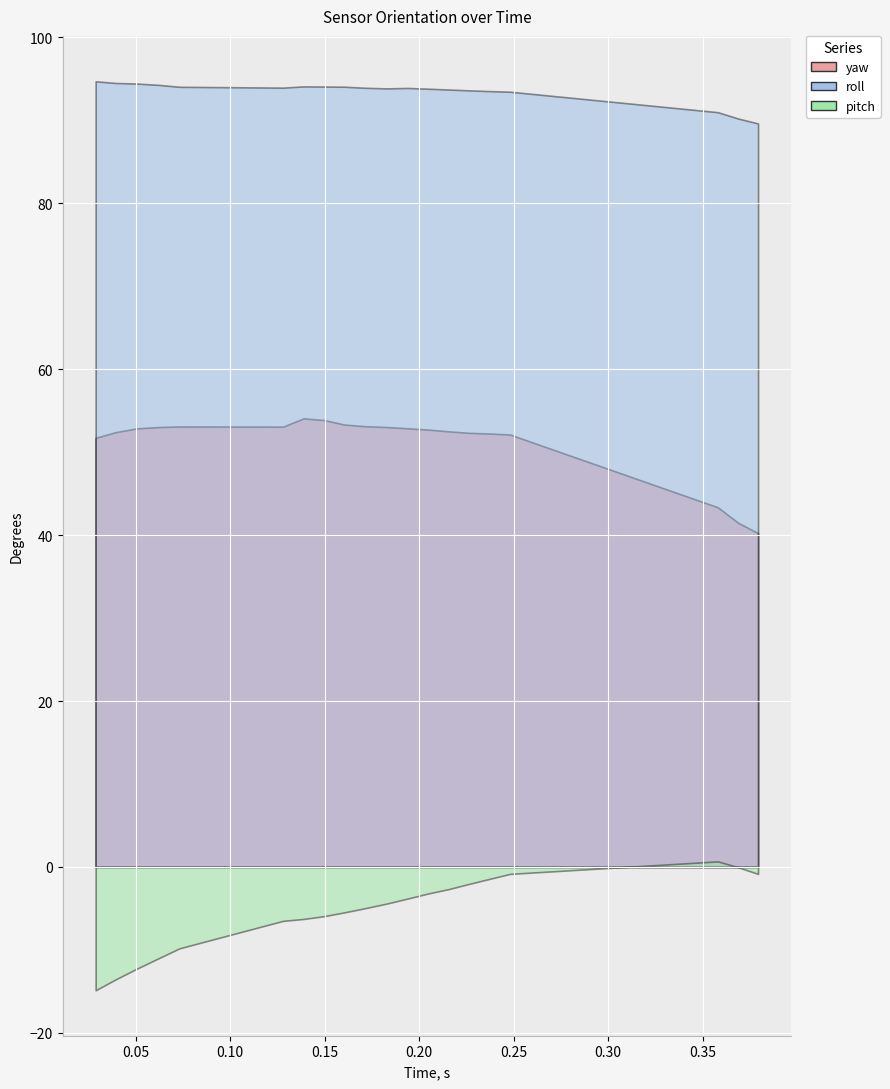

True or false: yaw and roll cross at least once.

False